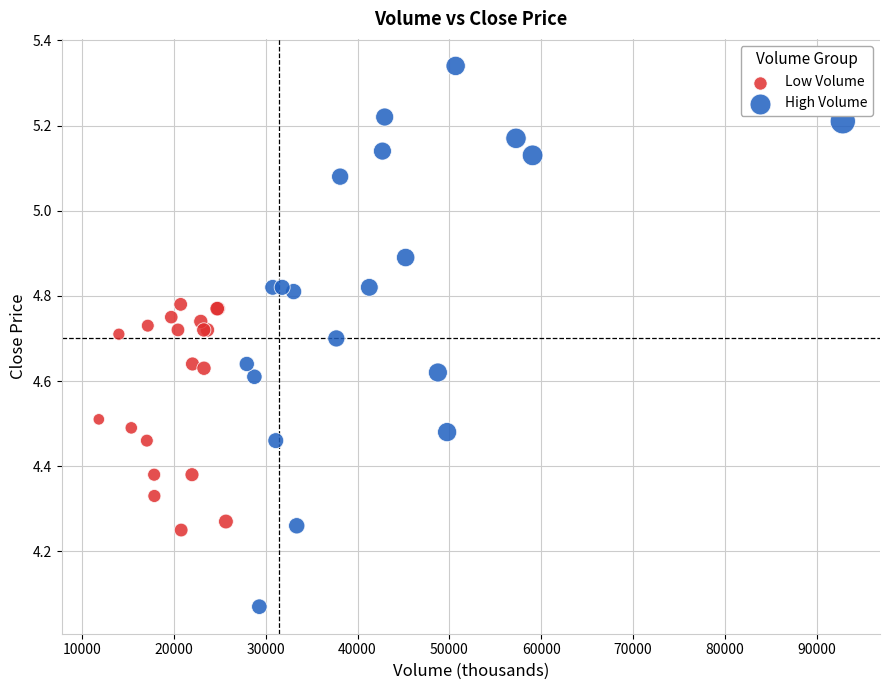

What are all the series names shown in the legend?

Low Volume, High Volume